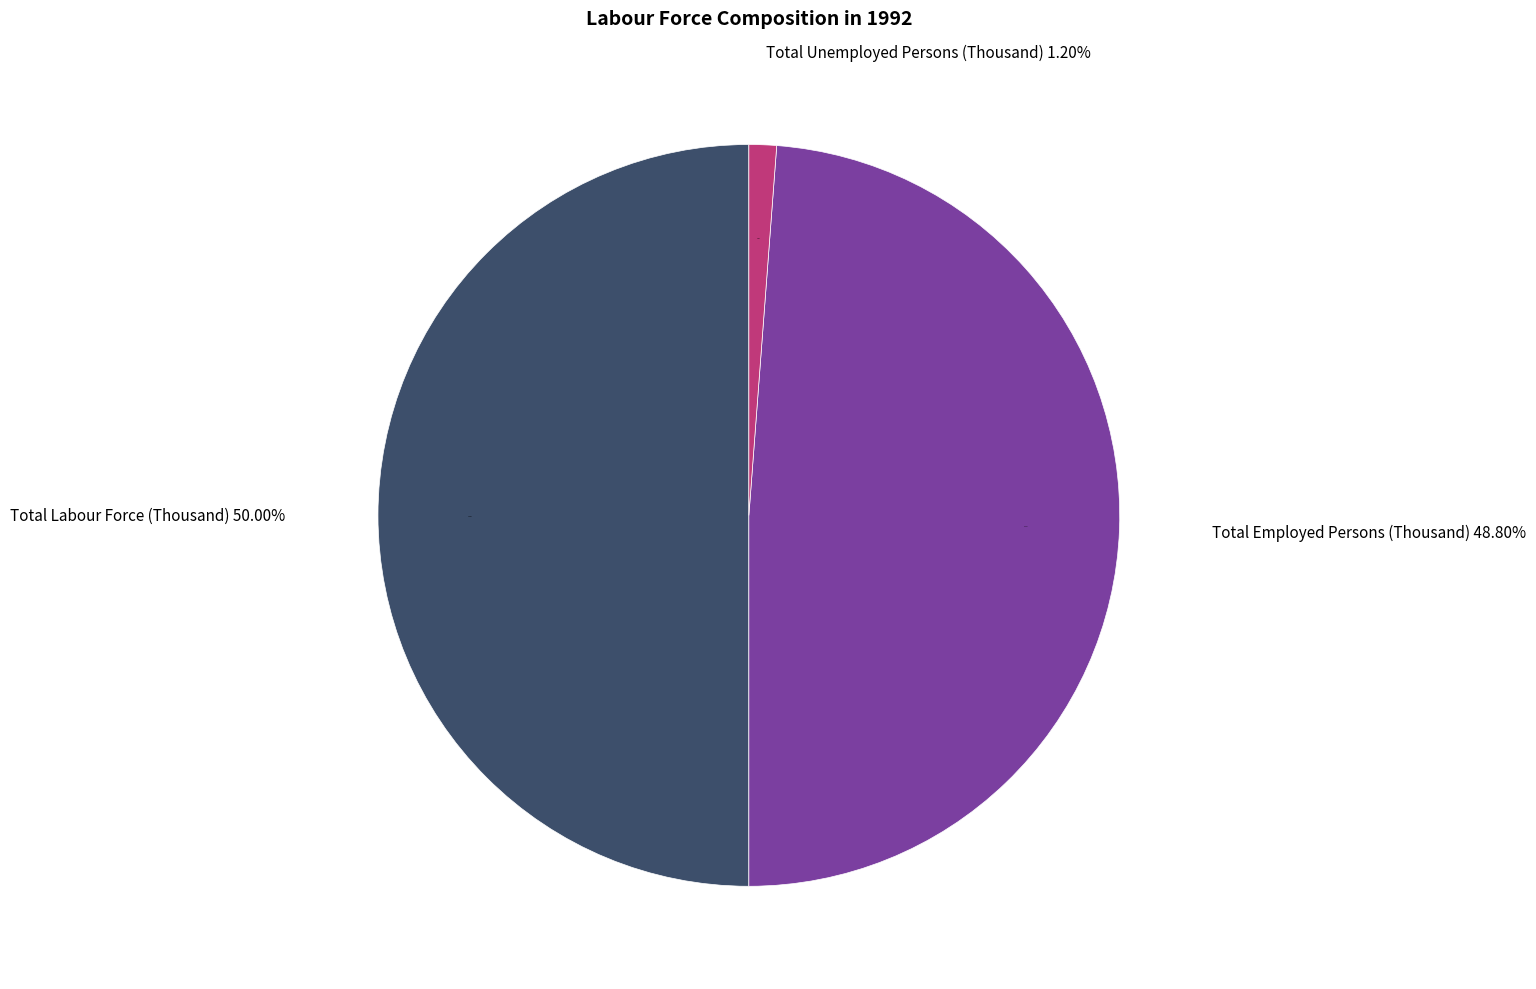

Which has a higher value, Total Labour Force (Thousand) or Total Unemployed Persons (Thousand)?

Total Labour Force (Thousand)